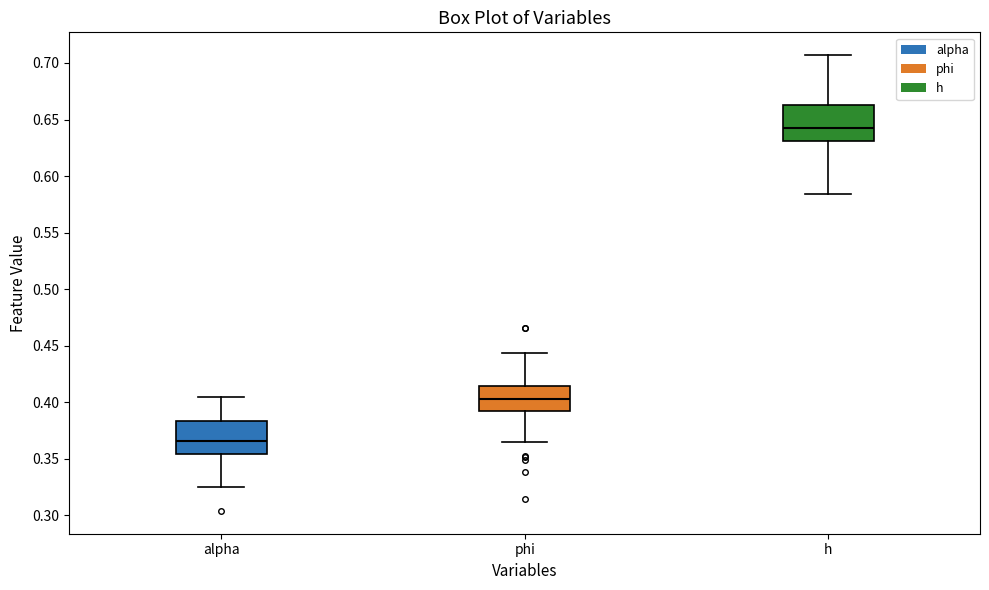

Reading left to right, read every box against the y-axis: the position of its median line, the range the box covers, and the ends of its whiskers. The values are not printed on the chart, so give them approximately, as read against the axis.

alpha: median 0.365, box 0.355 to 0.385, whiskers 0.325 to 0.405
phi: median 0.405, box 0.390 to 0.415, whiskers 0.365 to 0.445
h: median 0.645, box 0.630 to 0.660, whiskers 0.585 to 0.705